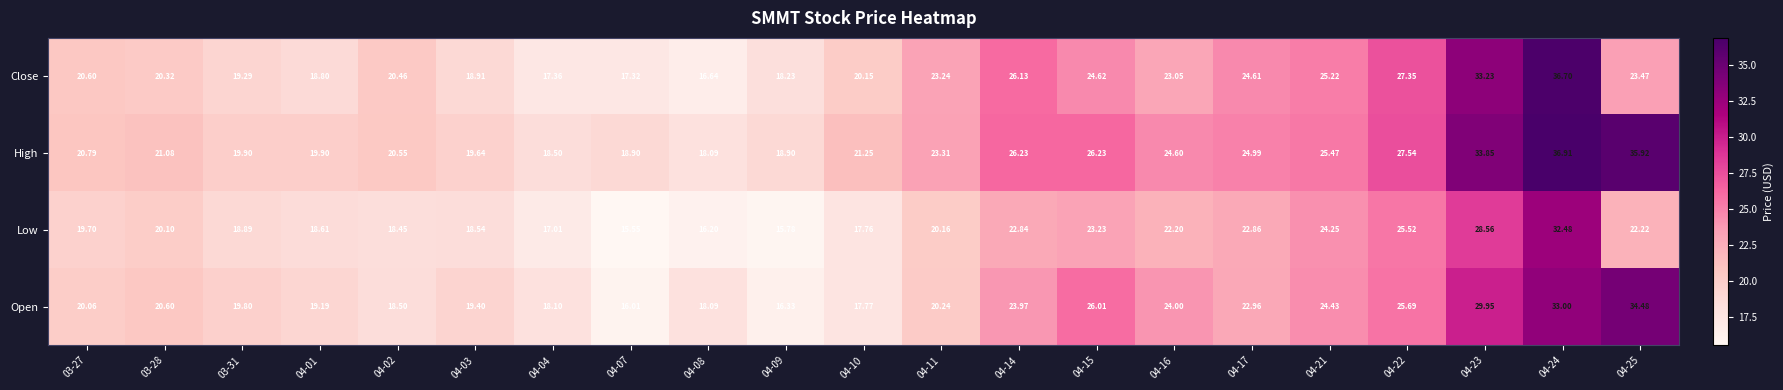

List the series in order of their peak value, lowest first.

Low, Open, Close, High